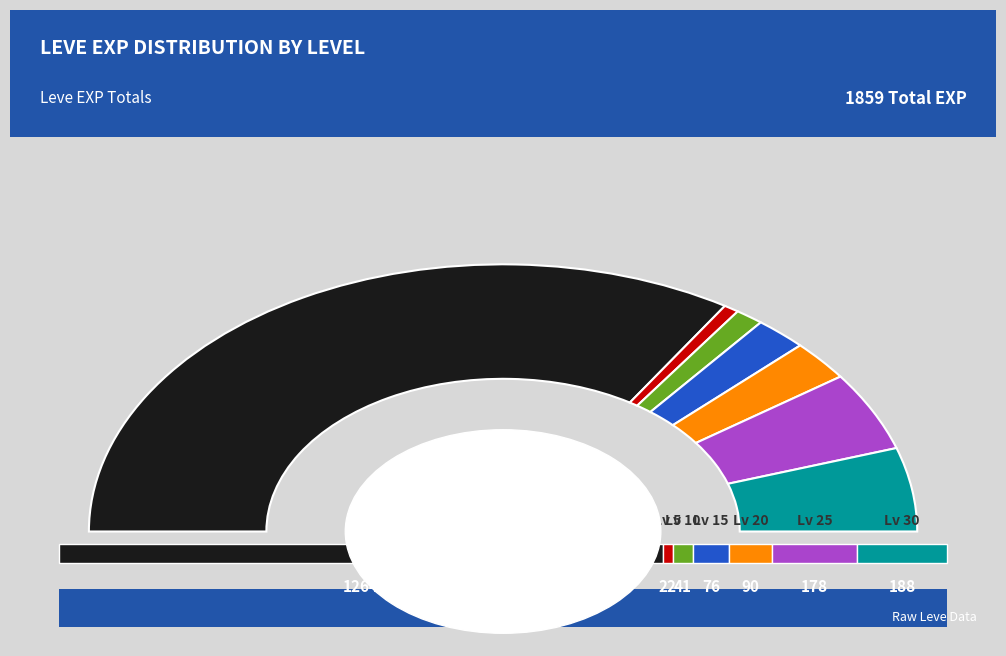

Is it true that Level 25 is 59% of the pie?

False